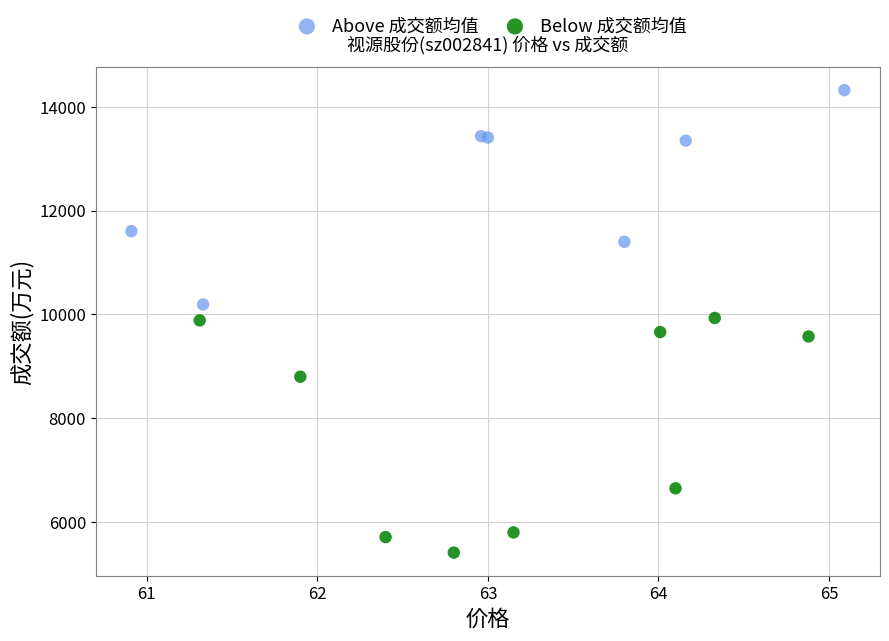

Which series contains the highest Y value?

Above 成交额均值